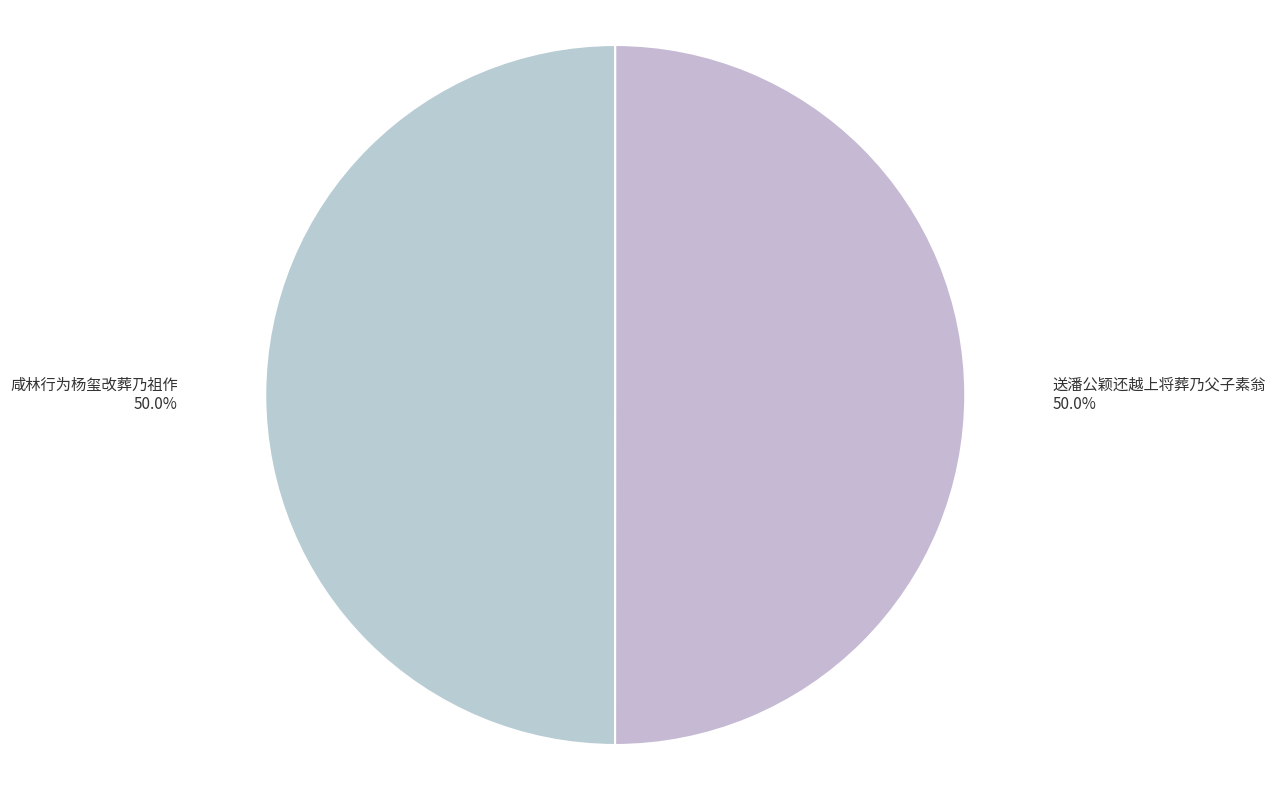

Count the number of slices in the pie.

2